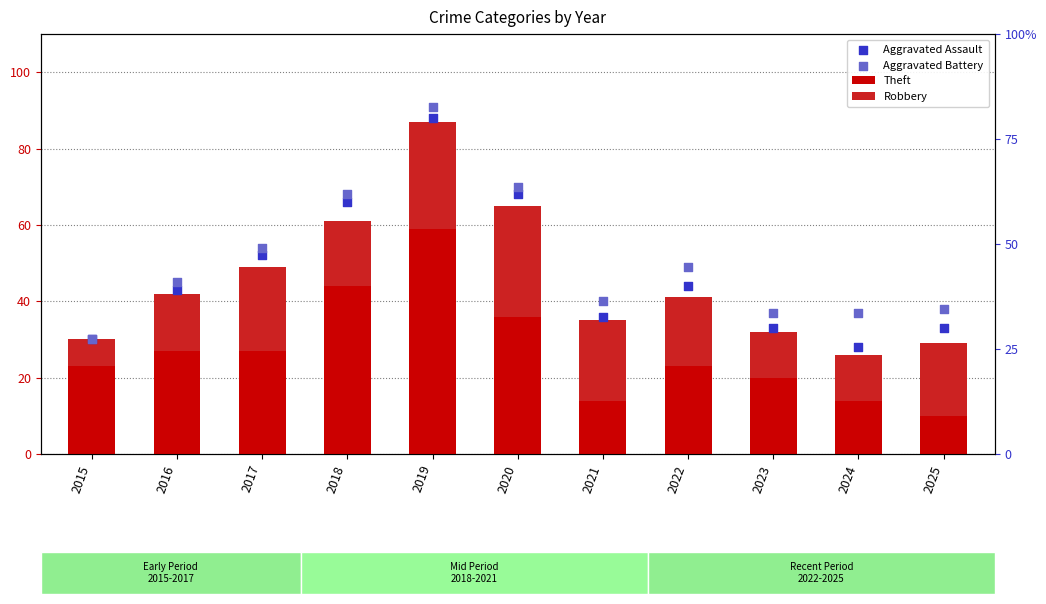

Which series has the widest spread of Y values?

Aggravated Battery